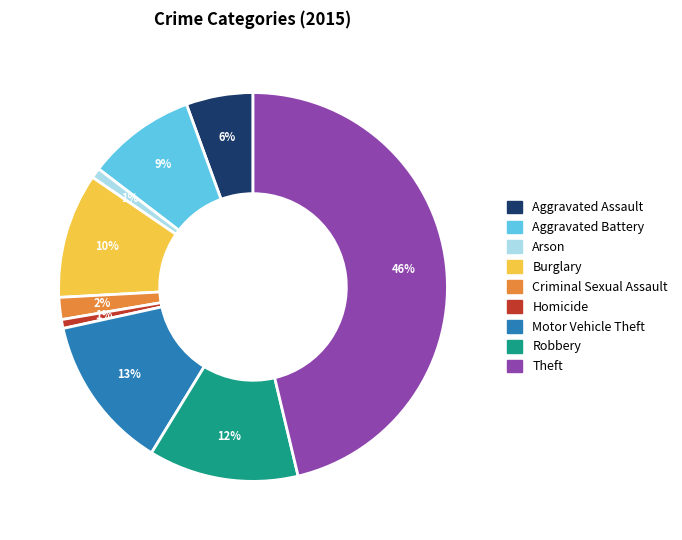

What is the largest slice in the pie chart?

Theft